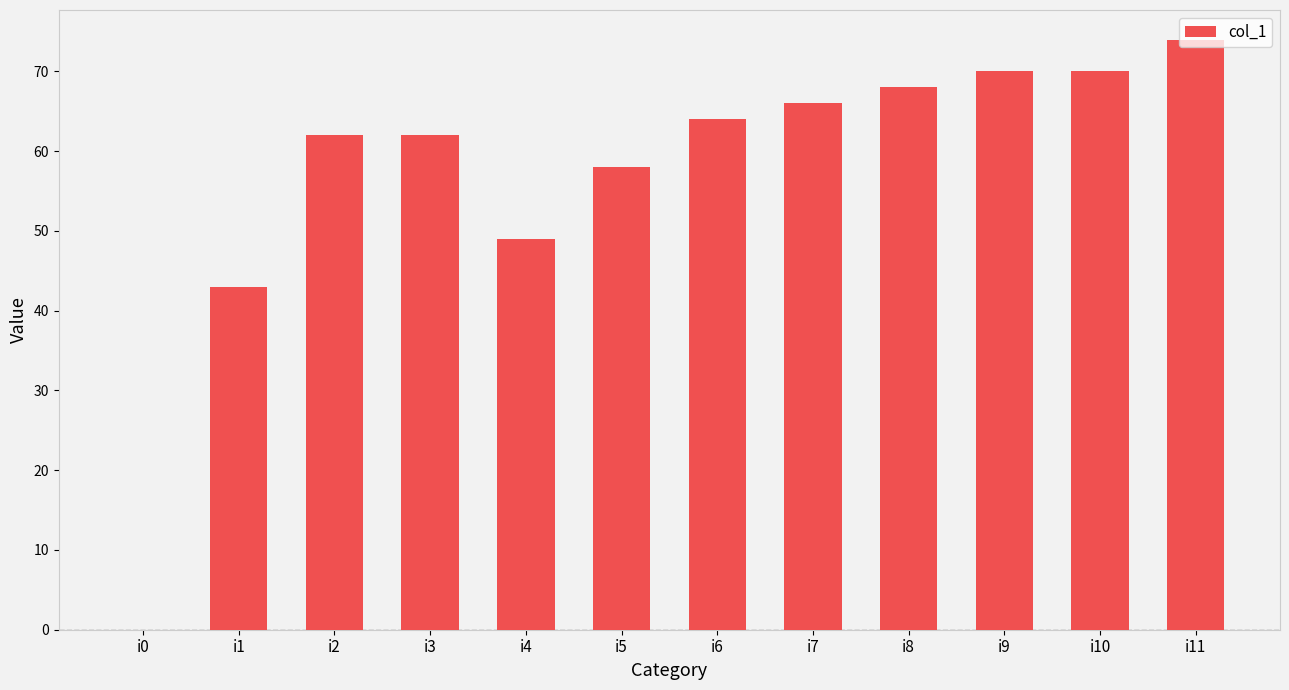

At which category does the chart reach its peak across all series?

i11